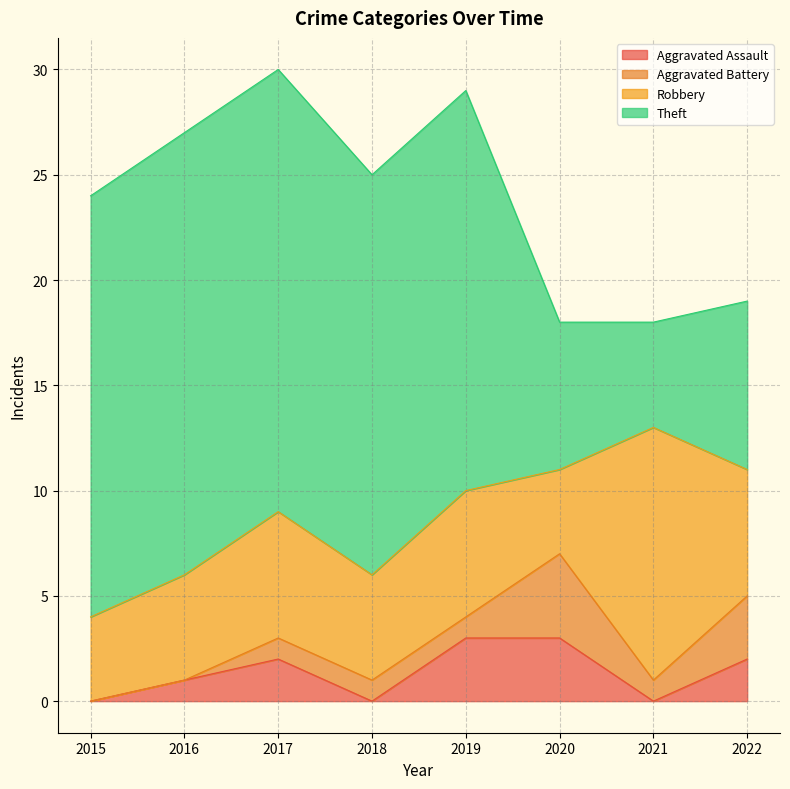

What is the value of the Theft point at the 6th from the left?

7